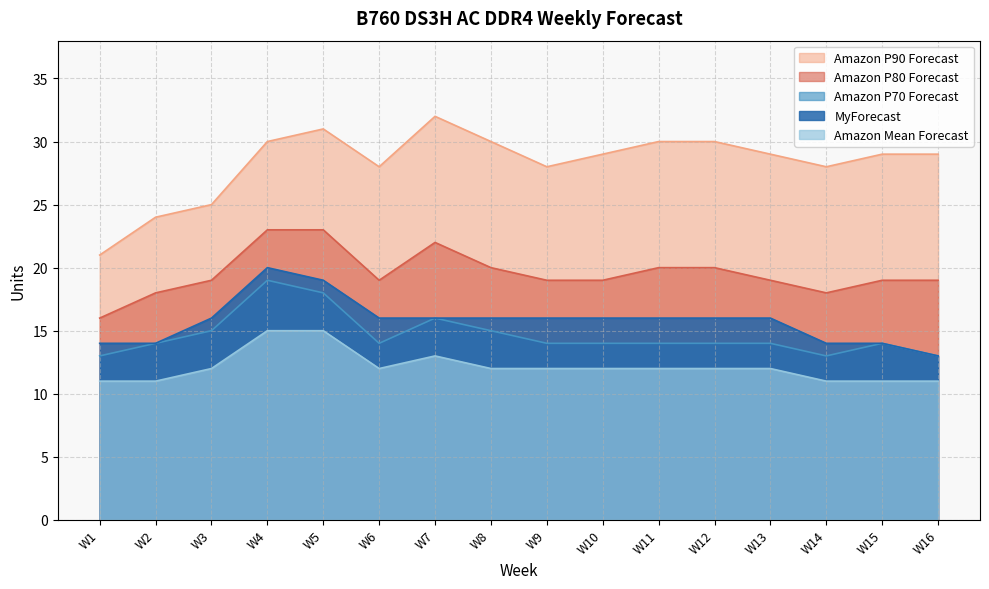

The value of Amazon P70 Forecast at W15 is 14. True or false?

True